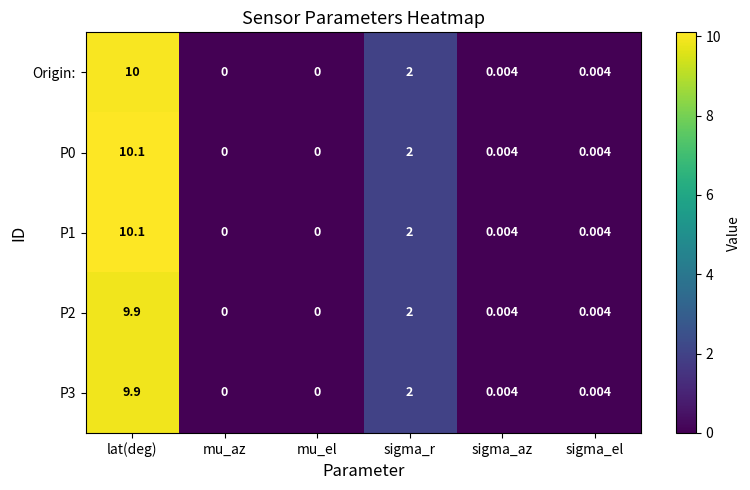

At which label is P1 closest to 5?

sigma_r